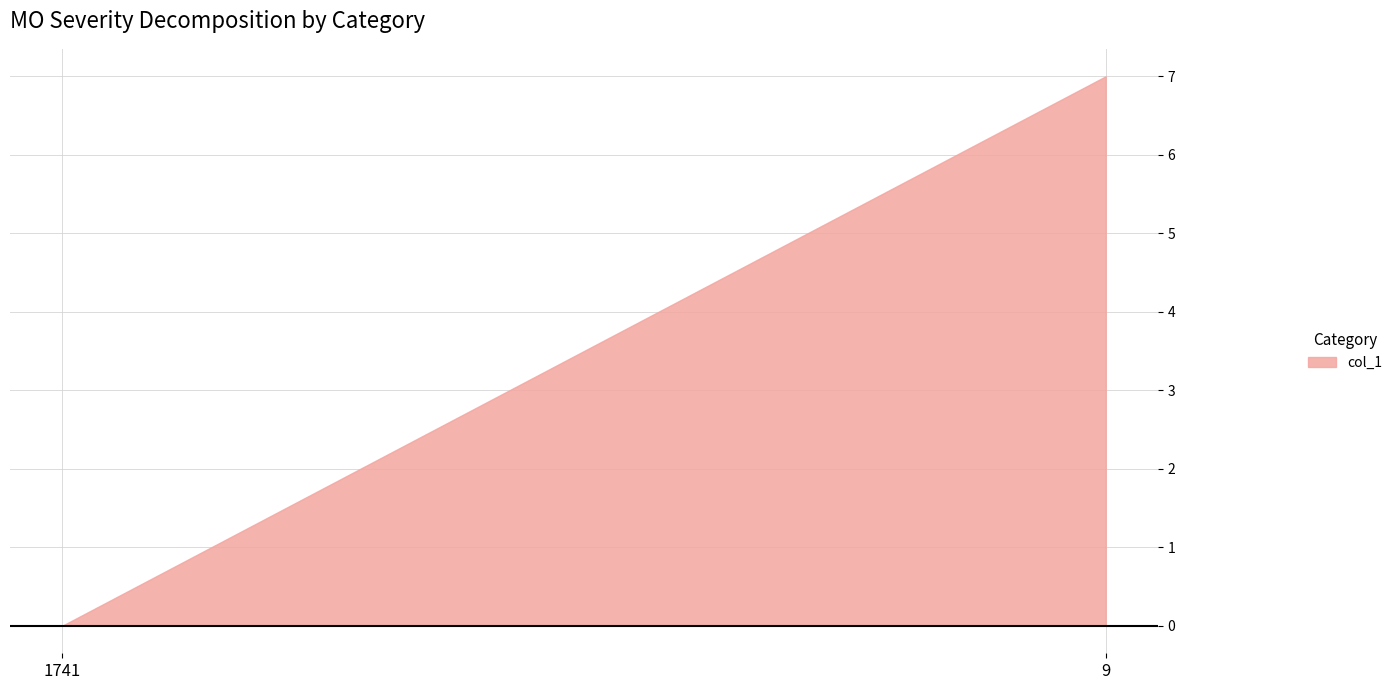

Rank the categories by value from lowest to highest.

1741, 9